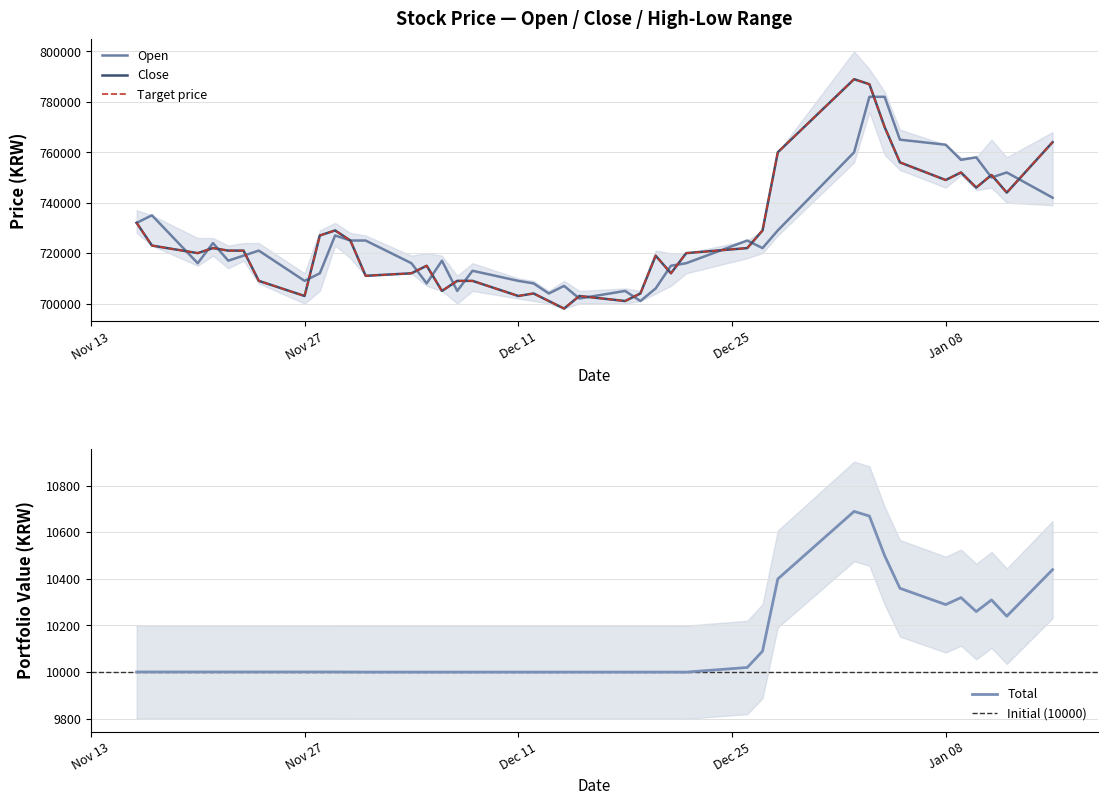

In Close, how many points are lower than both neighbors (excluding endpoints)?

11